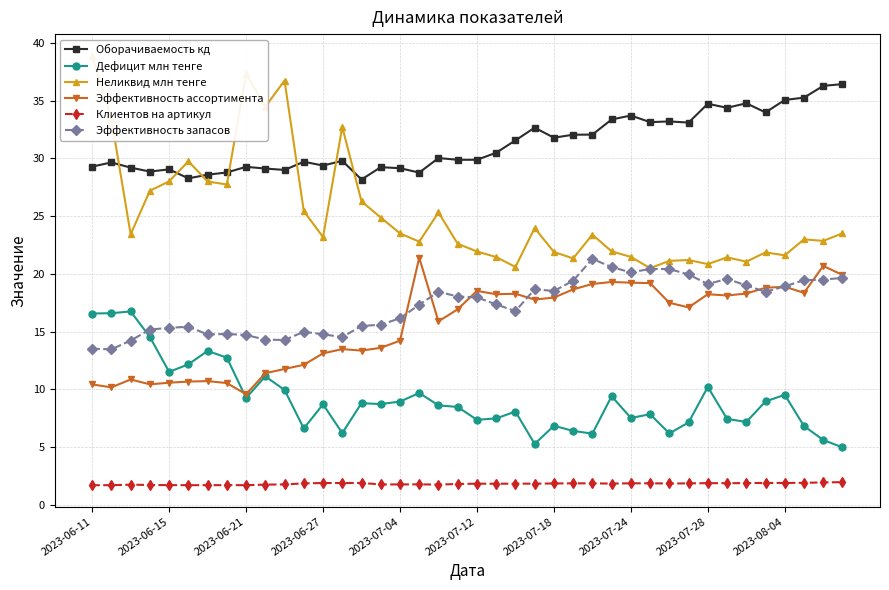

True or false: Клиентов на артикул and Эффективность запасов cross at least once.

False